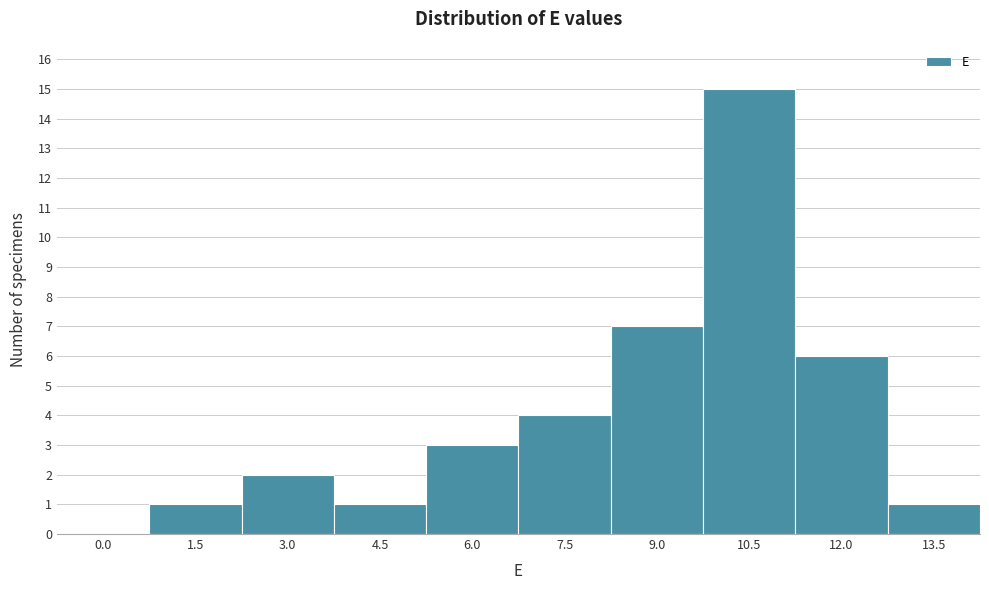

Reading left to right, extract all data points from this chart.

0.0=0	1.5=1	3.0=2	4.5=1	6.0=3	7.5=4	9.0=7	10.5=15	12.0=6	13.5=1